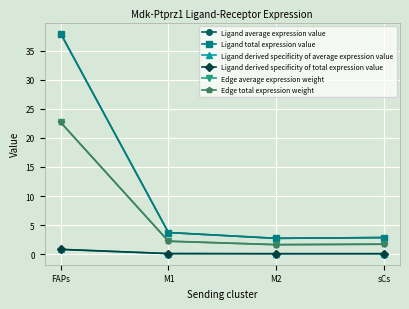

What is the approximate value of Ligand derived specificity of average expression value at sCs?

0.1